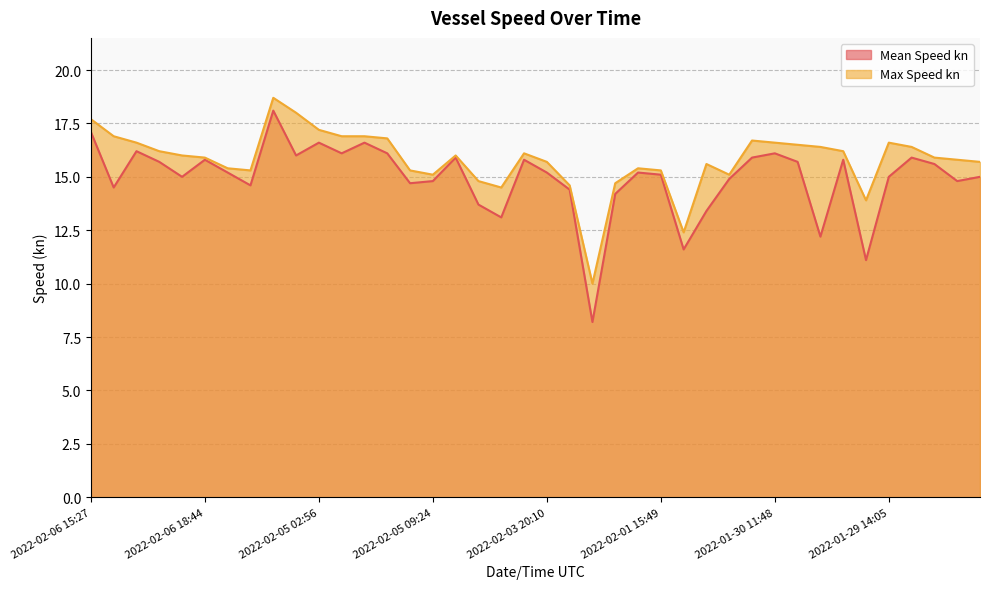

Reading left to right, extract all data points from this chart.

Mean Speed kn: 17.1	14.5	16.2	15.7	15.0	15.8	15.2	14.6	18.1	16.0	16.6	16.1	16.6	16.1	14.7	14.8	15.9	13.7	13.1	15.8	15.2	14.4	8.2	14.2	15.2	15.1	11.6	13.4	14.9	15.9	16.1	15.7	12.2	15.8	11.1	15.0	15.9	15.6	14.8	15.0
Max Speed kn: 17.7	16.9	16.6	16.2	16.0	15.9	15.4	15.3	18.7	18.0	17.2	16.9	16.9	16.8	15.3	15.1	16.0	14.8	14.5	16.1	15.7	14.6	10.0	14.7	15.4	15.3	12.4	15.6	15.1	16.7	16.6	16.5	16.4	16.2	13.9	16.6	16.4	15.9	15.8	15.7